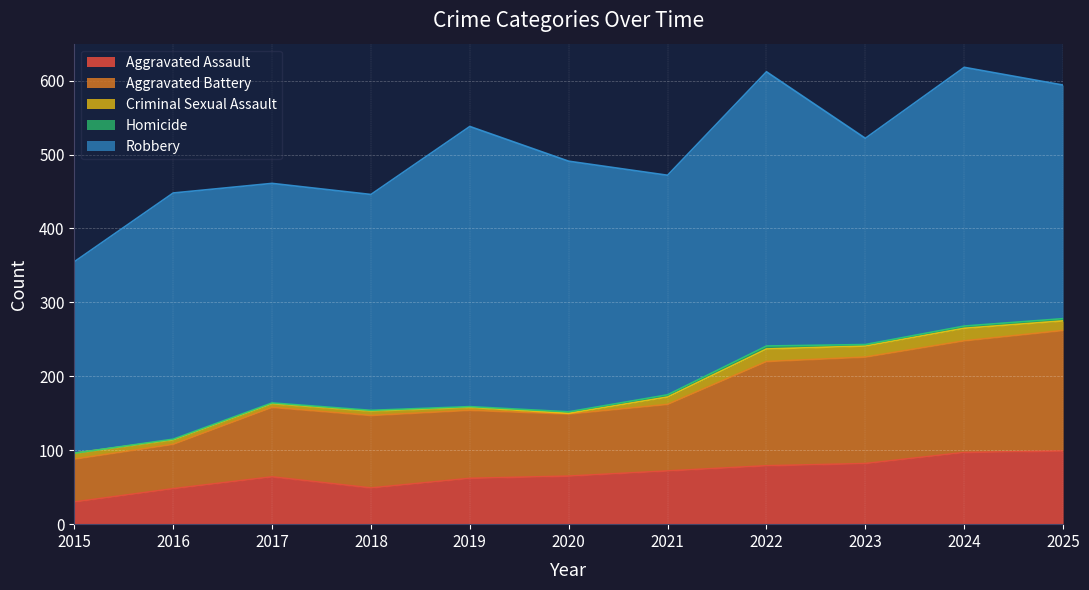

What is the greatest value displayed?

379